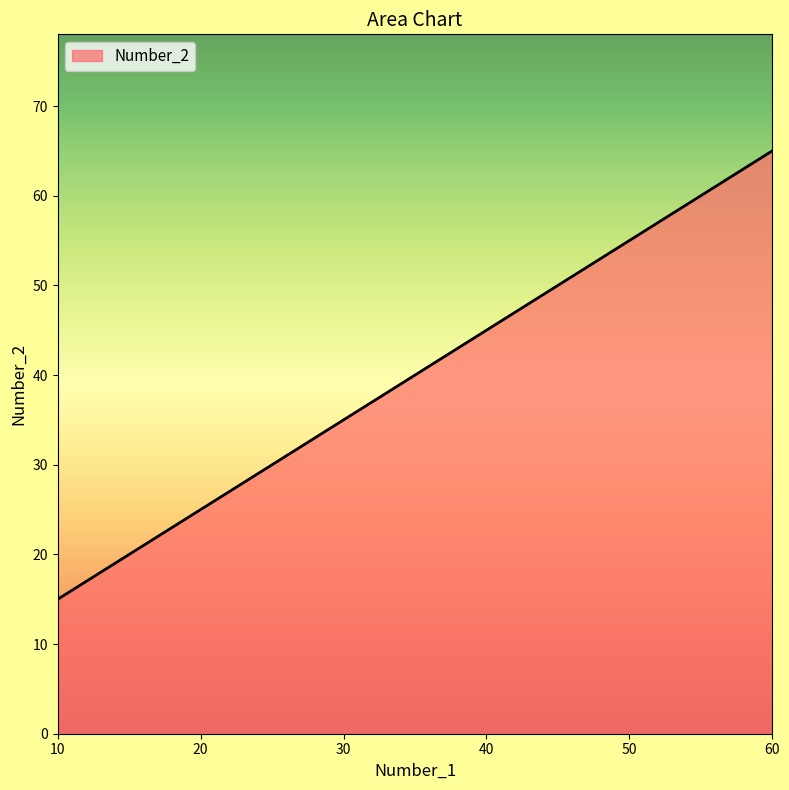

Rank the categories by value from highest to lowest.

60, 50, 40, 30, 20, 10